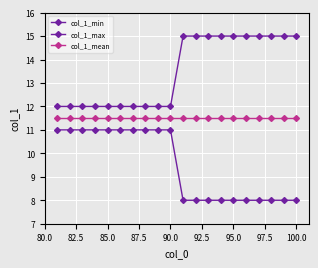

Count the number of data series in this chart.

3